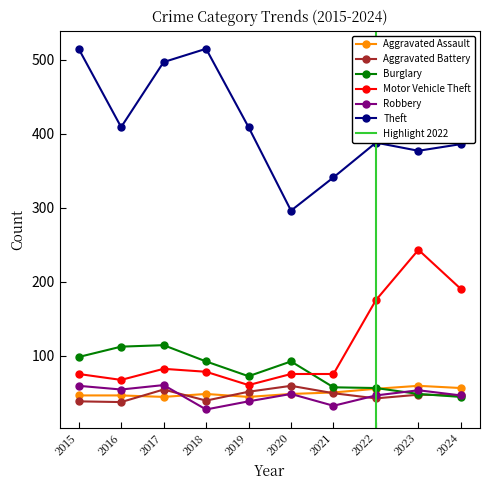

The value of Aggravated Battery at 2019 is 51. True or false?

True